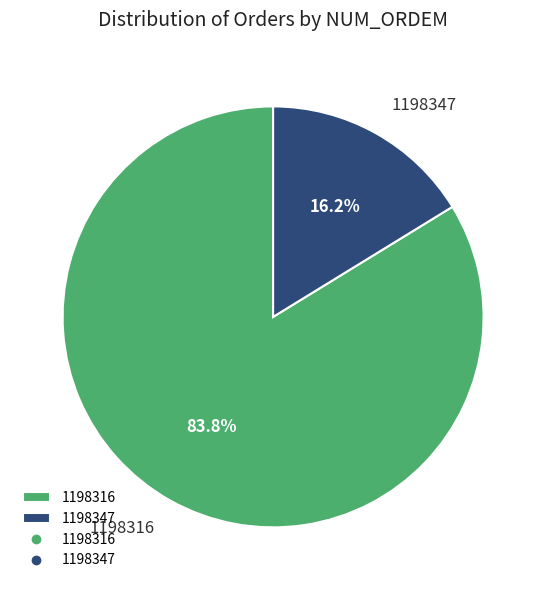

Is it true that 1198316 is 90% of the pie?

False